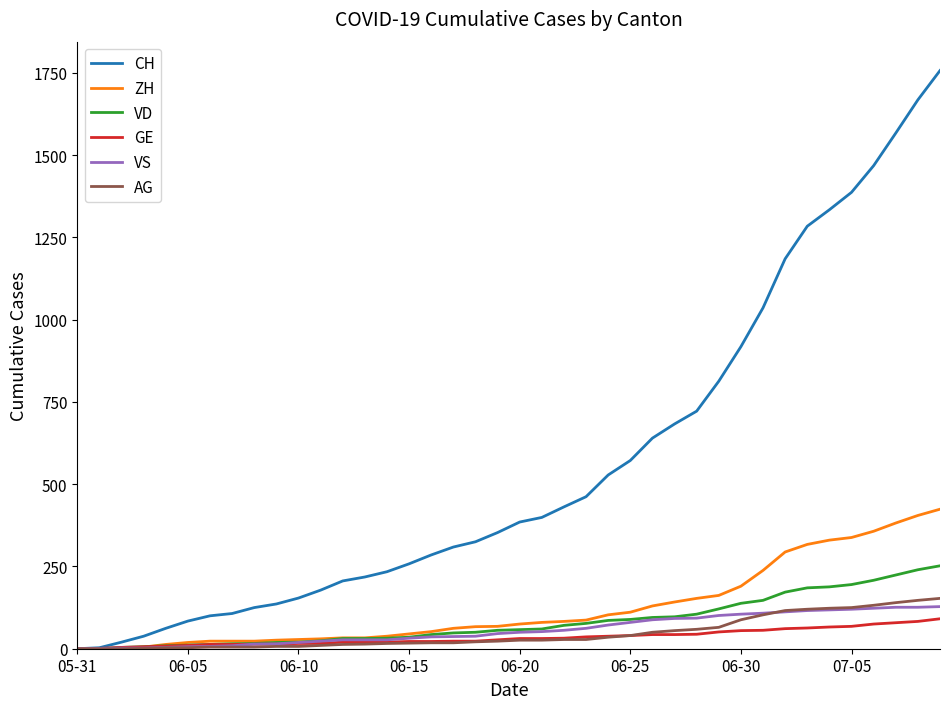

Which series has the largest range (max minus min)?

CH